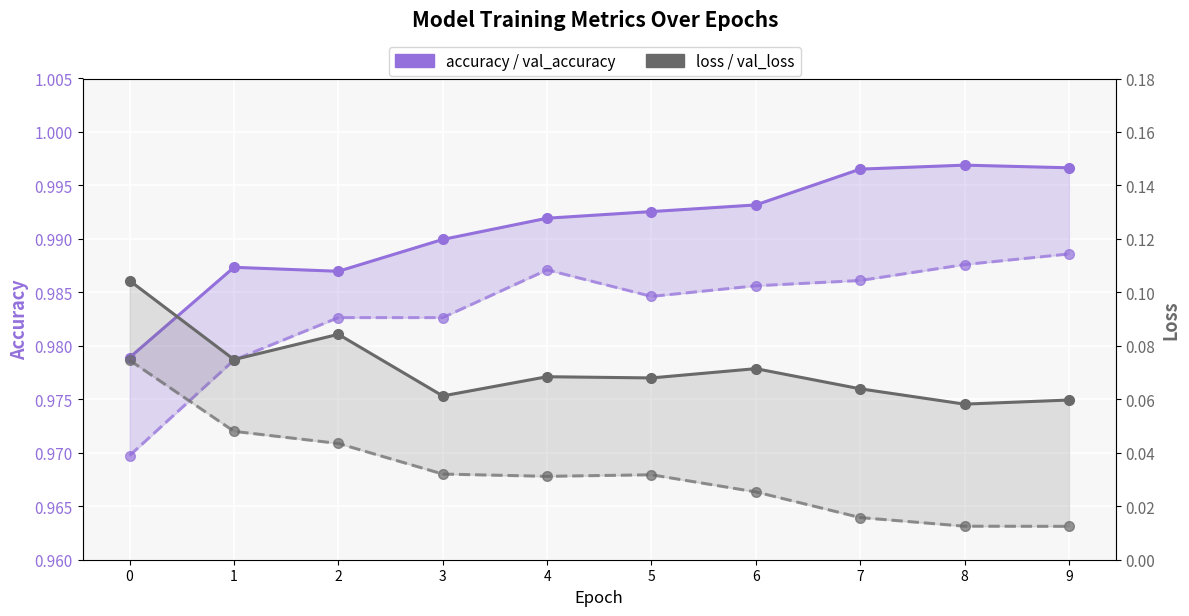

What is the total value across all series at 2?

2.1